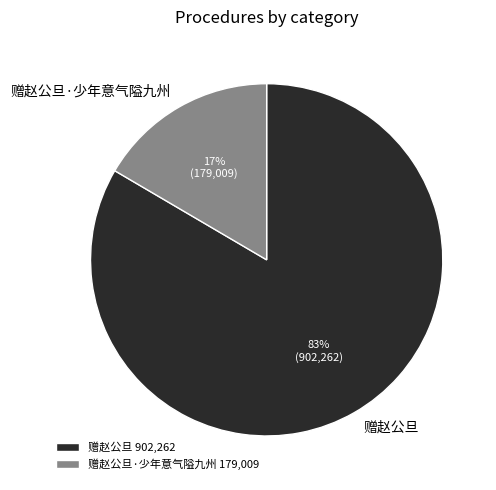

To the nearest percent, what is the combined percentage of 赠赵公旦 and 赠赵公旦·少年意气隘九州?

100%